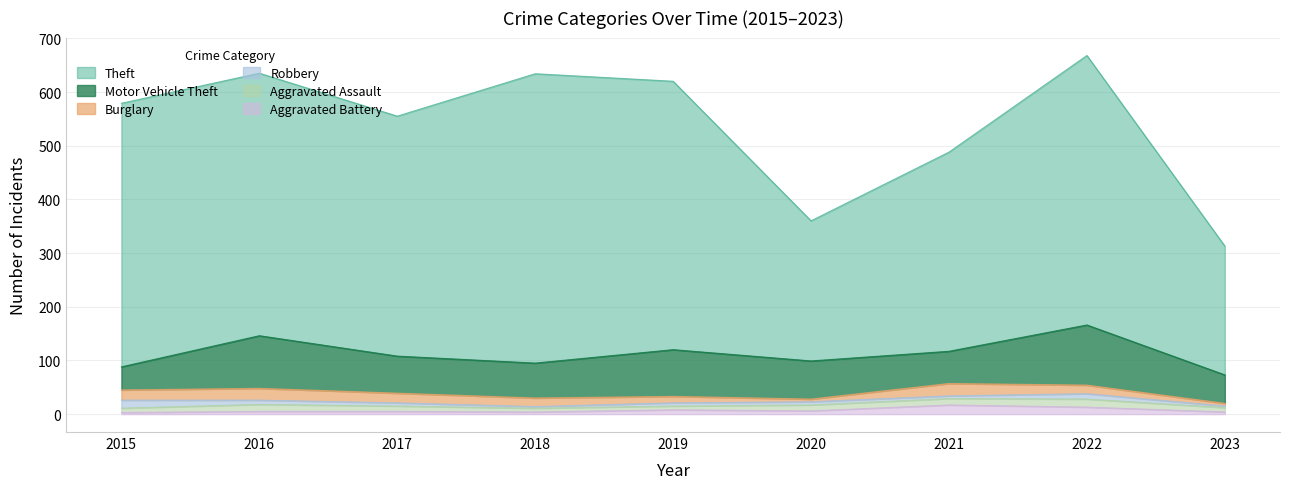

What is the difference between the highest and lowest values at 2018?

536